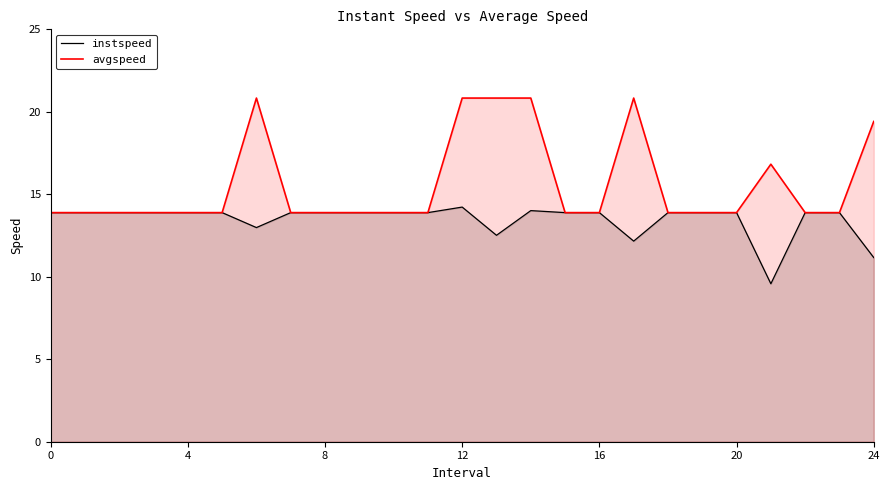

How many interior local valleys does the instspeed series have?

4